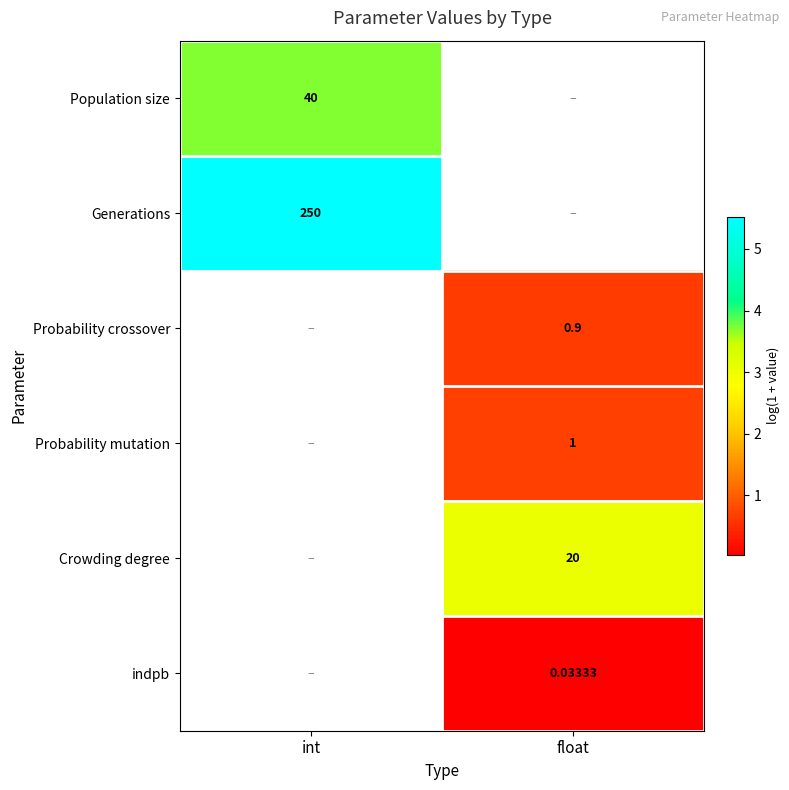

Is the value of Population size at int greater than the value of Probability mutation at int?

No